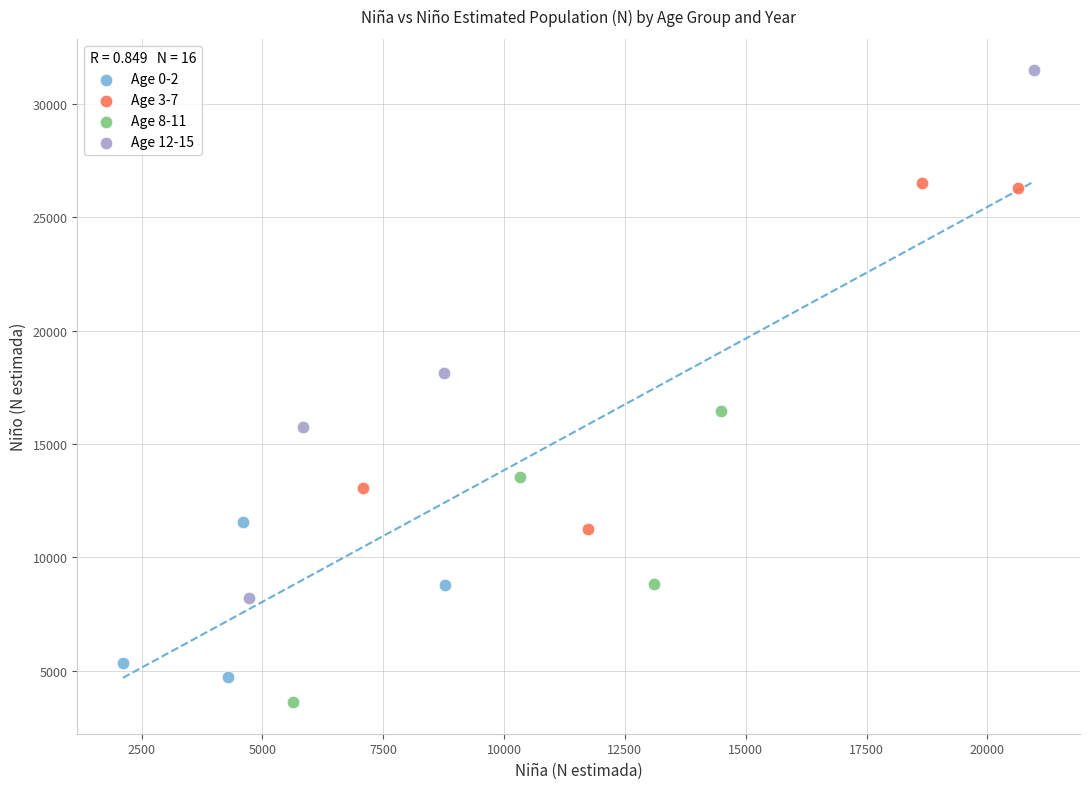

Which series reaches the maximum Y coordinate?

Age 12-15